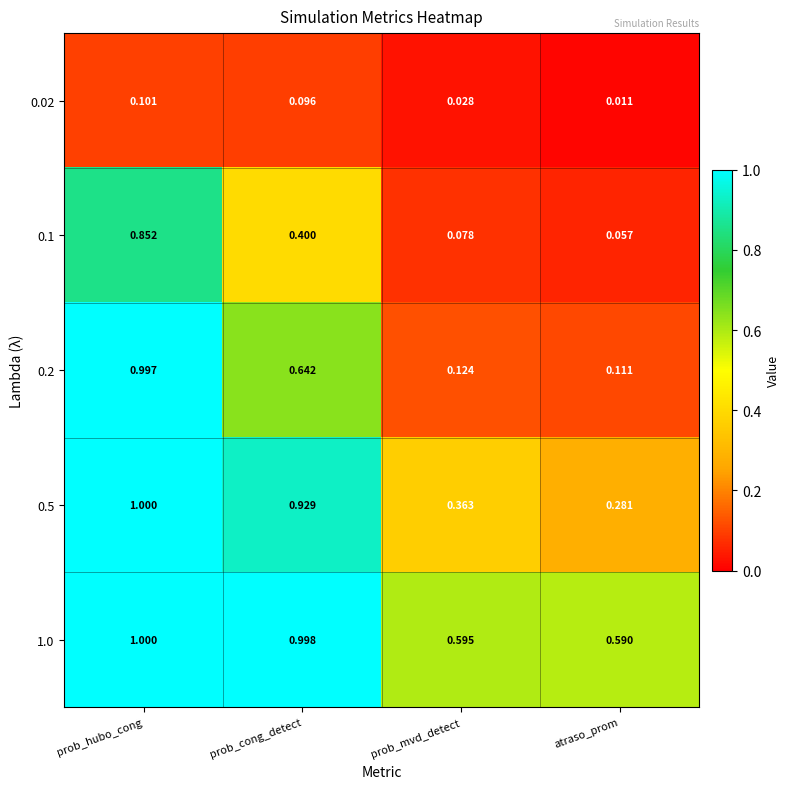

Which category has the lowest value across all series?

atraso_prom